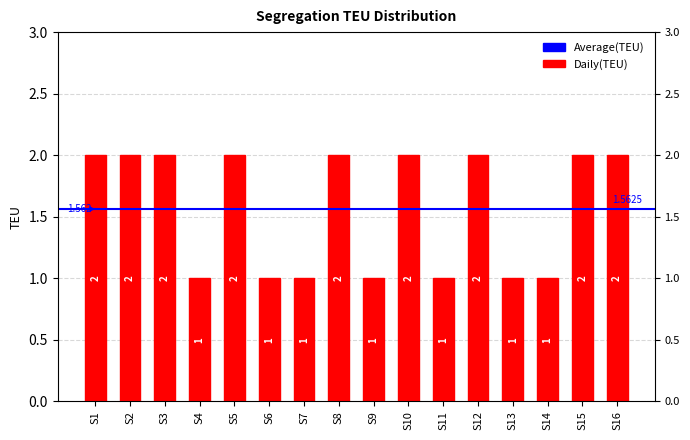

Rank the categories by value from lowest to highest.

S4, S6, S7, S9, S11, S13, S14, S1, S2, S3, S5, S8, S10, S12, S15, S16